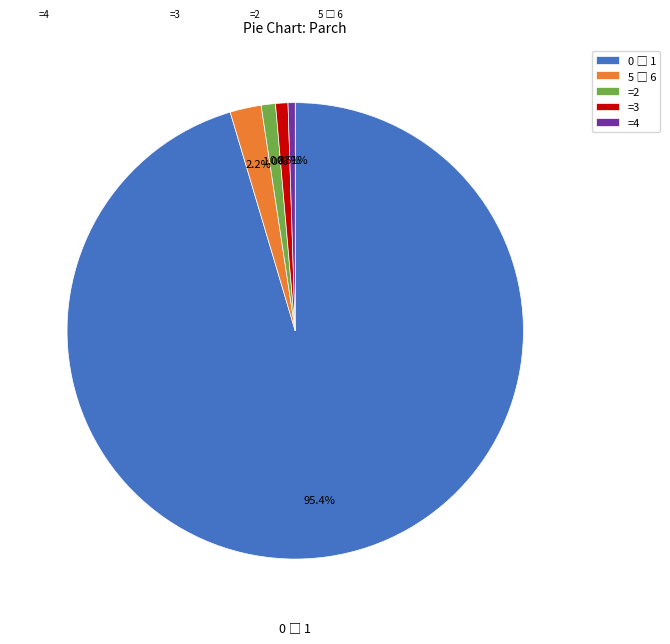

Is =3 the majority of the pie?

No